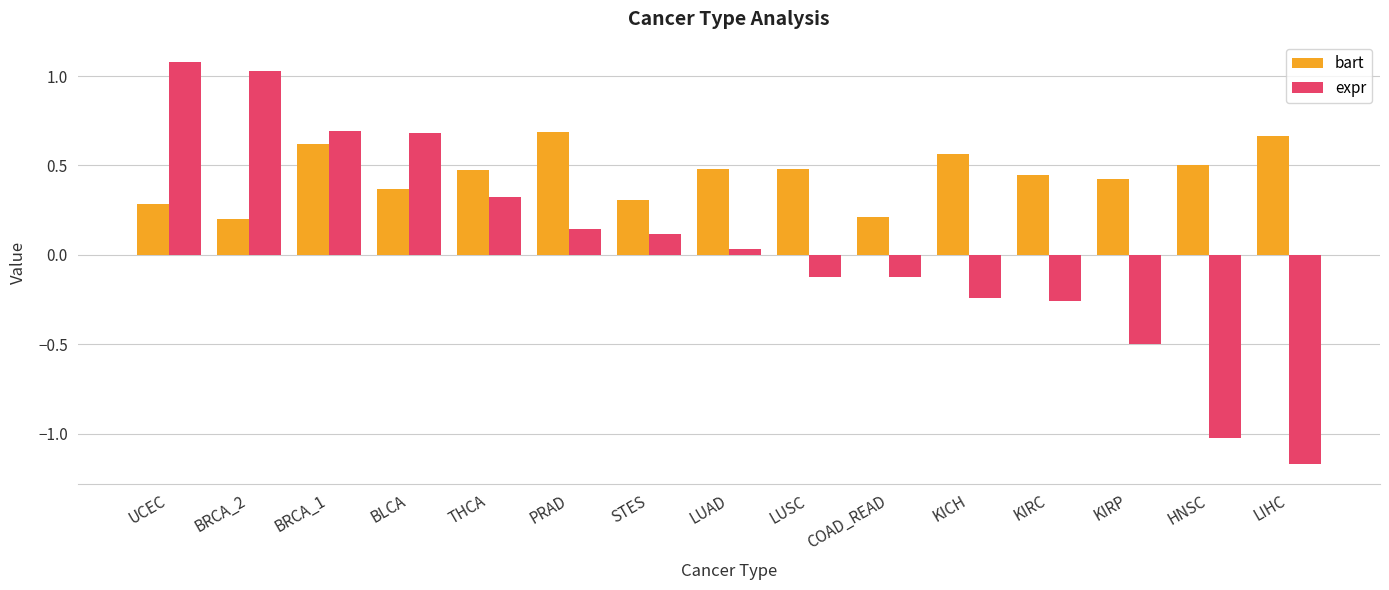

What is the difference between the expr values at KIRP and UCEC?

1.6